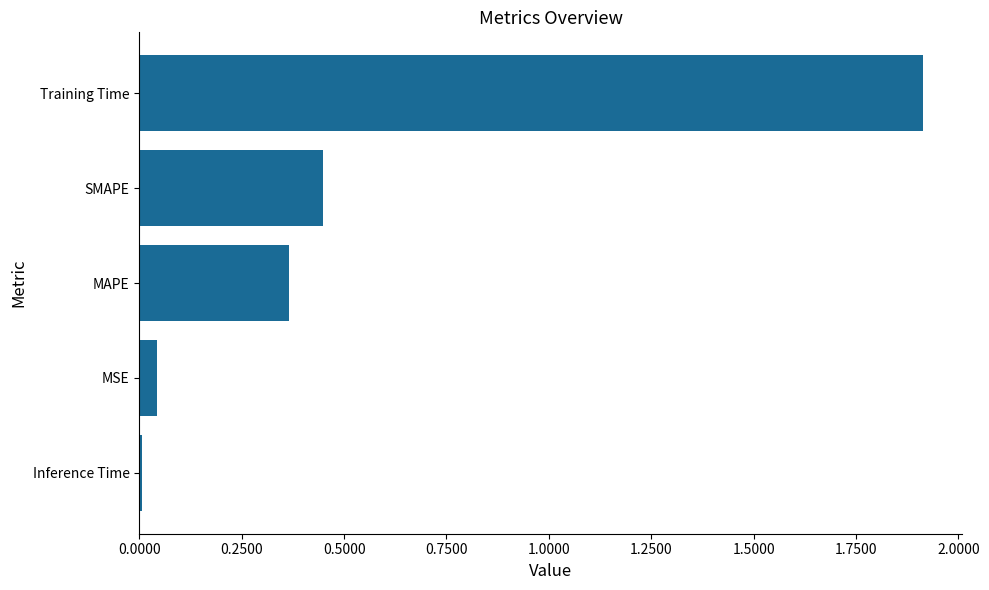

List the labels in order of value, largest first.

Training Time, SMAPE, MAPE, MSE, Inference Time